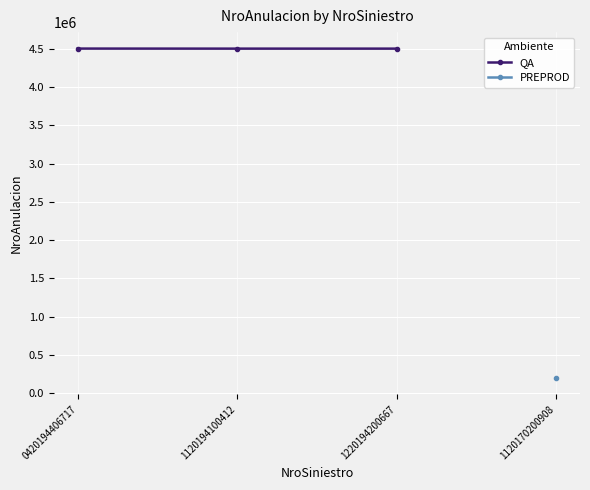

True or false: the data shows 7528762 at 1120194100412.

False